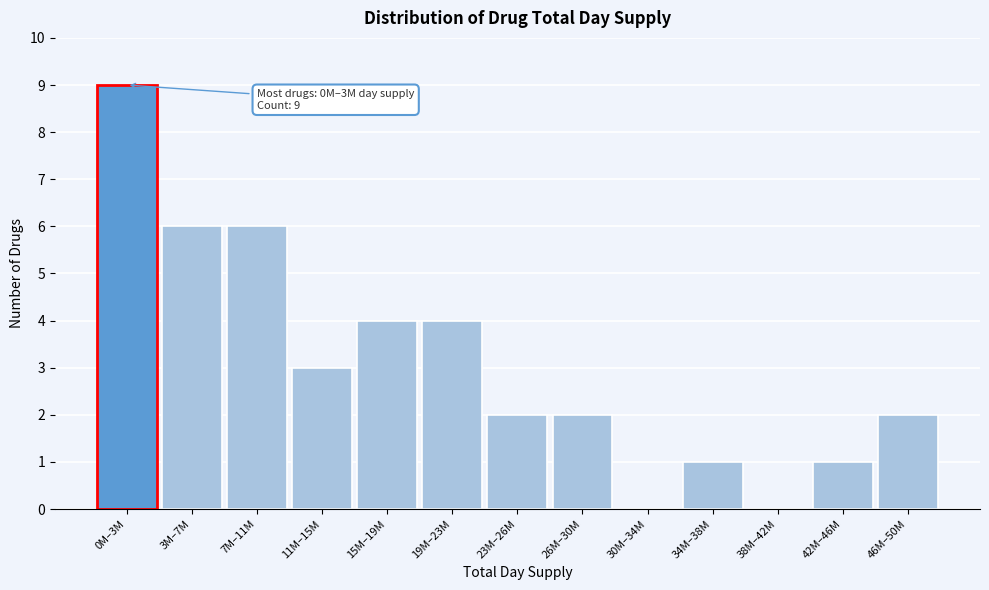

Reading right to left, list all the values displayed in this chart.

46M–50M=2	42M–46M=1	38M–42M=0	34M–38M=1	30M–34M=0	26M–30M=2	23M–26M=2	19M–23M=4	15M–19M=4	11M–15M=3	7M–11M=6	3M–7M=6	0M–3M=9